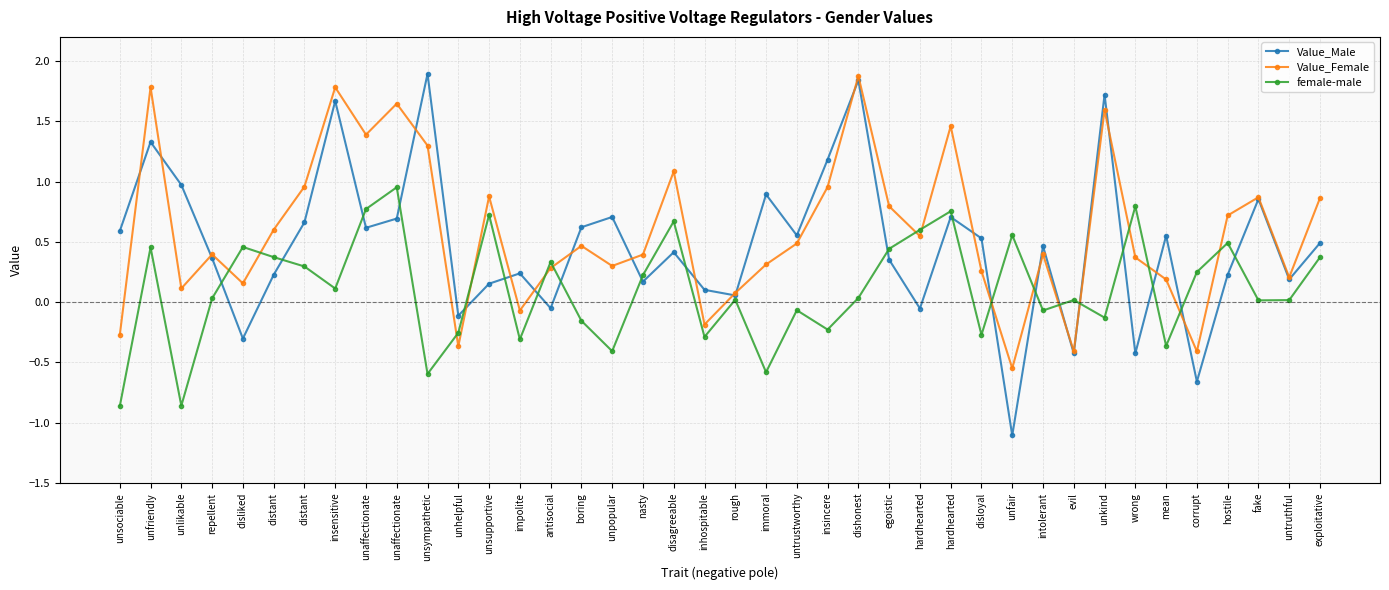

What are all the series names shown in the legend?

Value_Male, Value_Female, female-male